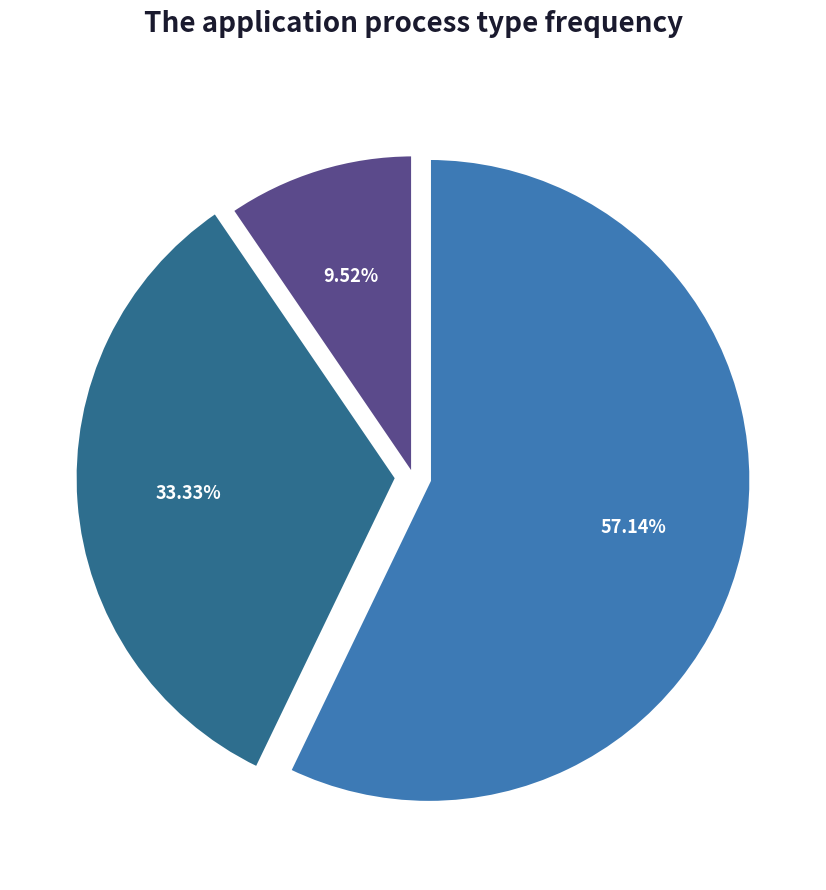

To the nearest percent, what is the combined percentage of 6 and 11?

90%